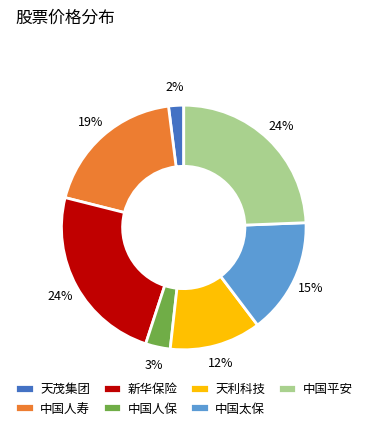

Which has a higher value, 中国人寿 or 中国平安?

中国平安